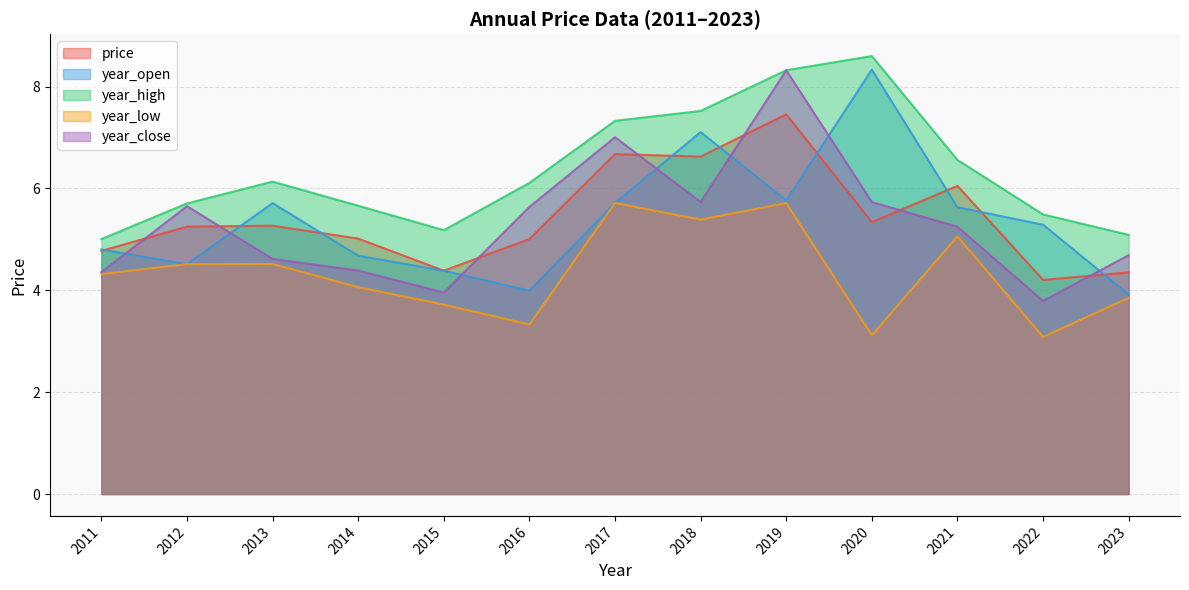

At which category is the sum across all series the highest?

2019